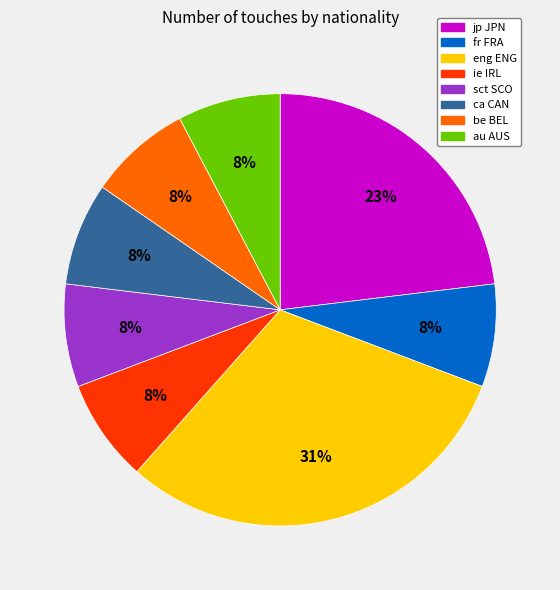

How many segments does this pie chart have?

8